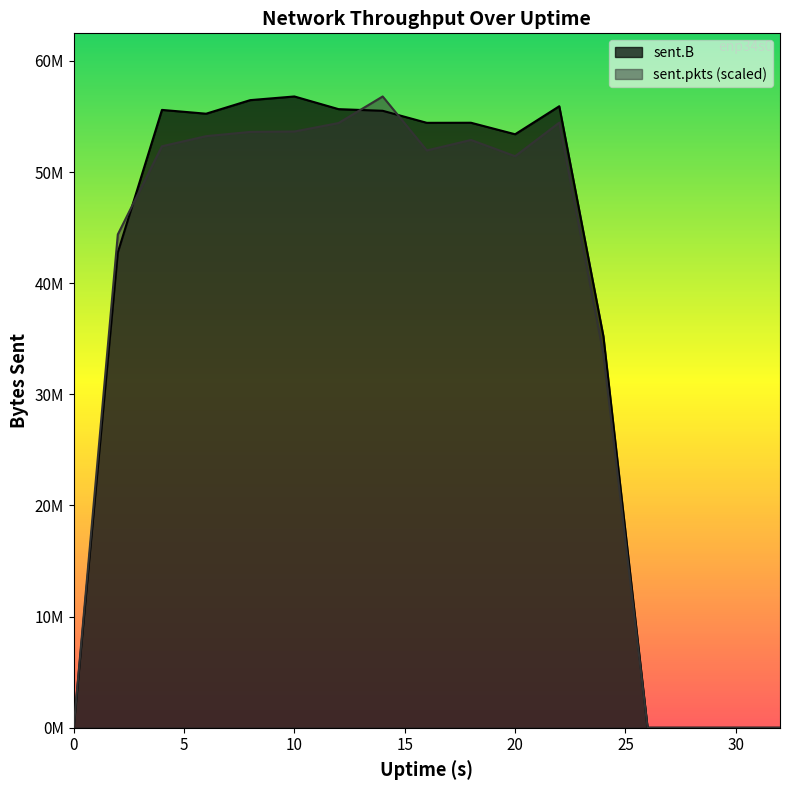

At how many categories does at least one series exceed 32549240?

12